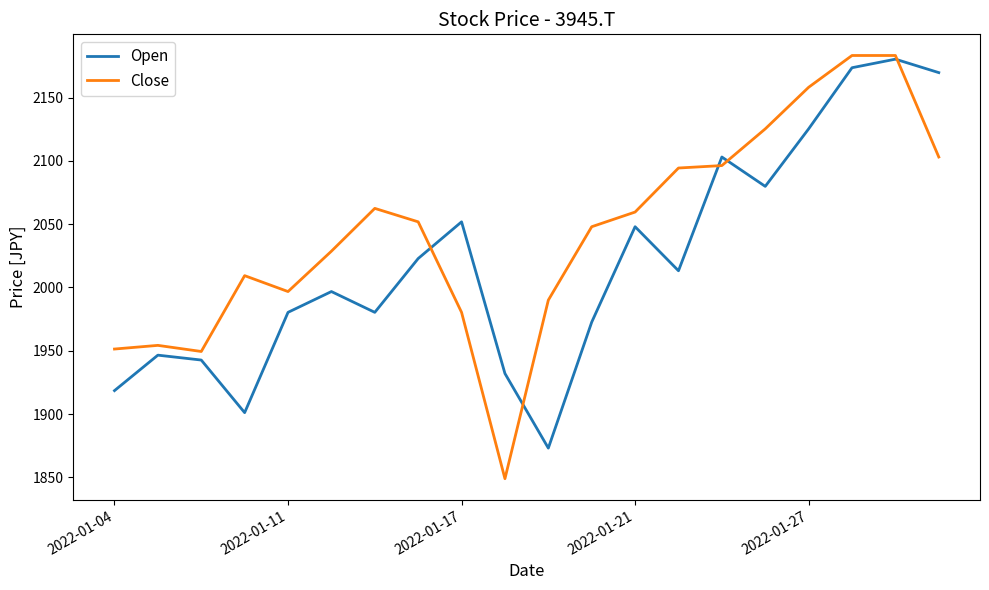

List the series in order of their overall mean, highest first.

Close, Open